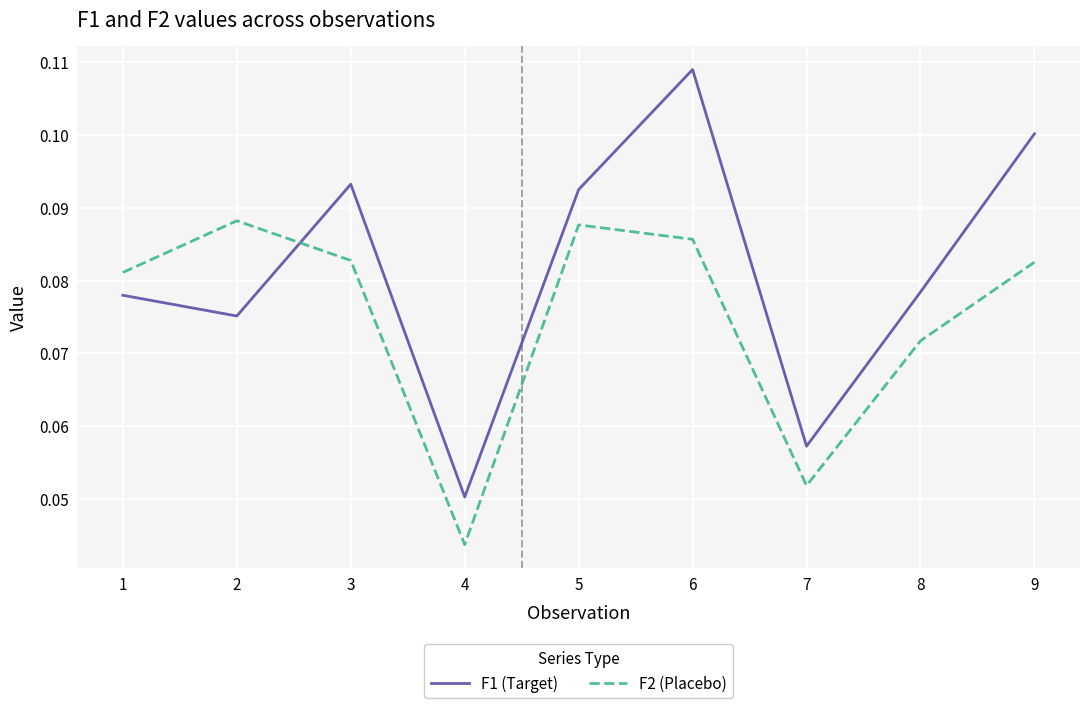

Count the number of categories in the chart.

9